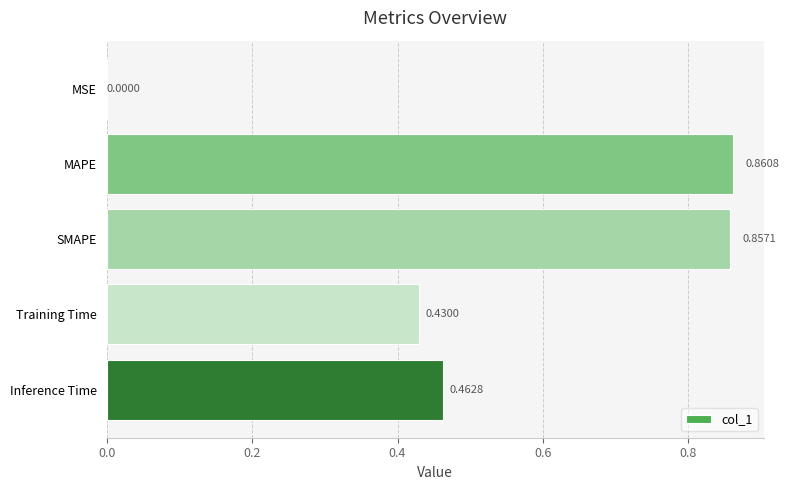

What is the change in value from MSE to Training Time?

+0.4